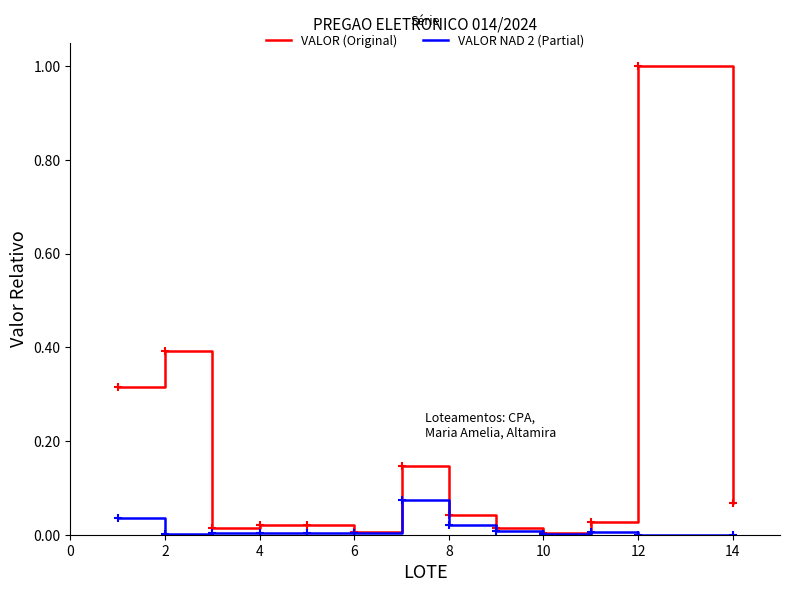

Which series has the largest range (max minus min)?

VALOR (Original)